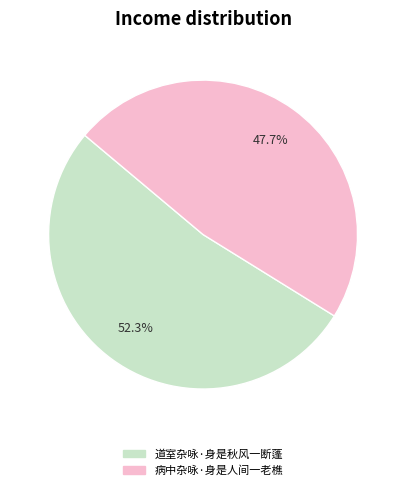

What is the majority slice?

道室杂咏·身是秋风一断蓬